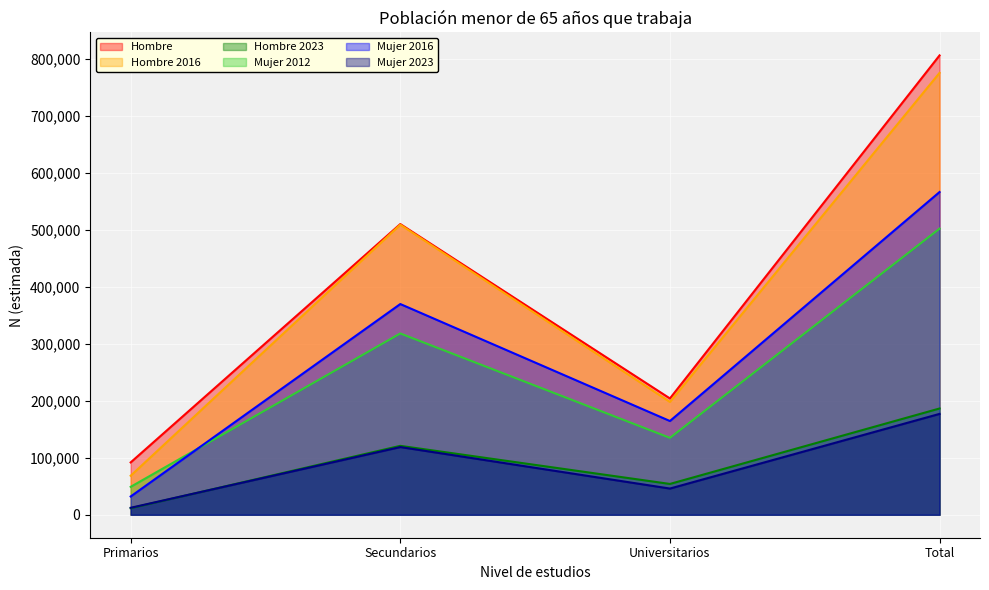

At how many categories does at least one series exceed 233663?

2